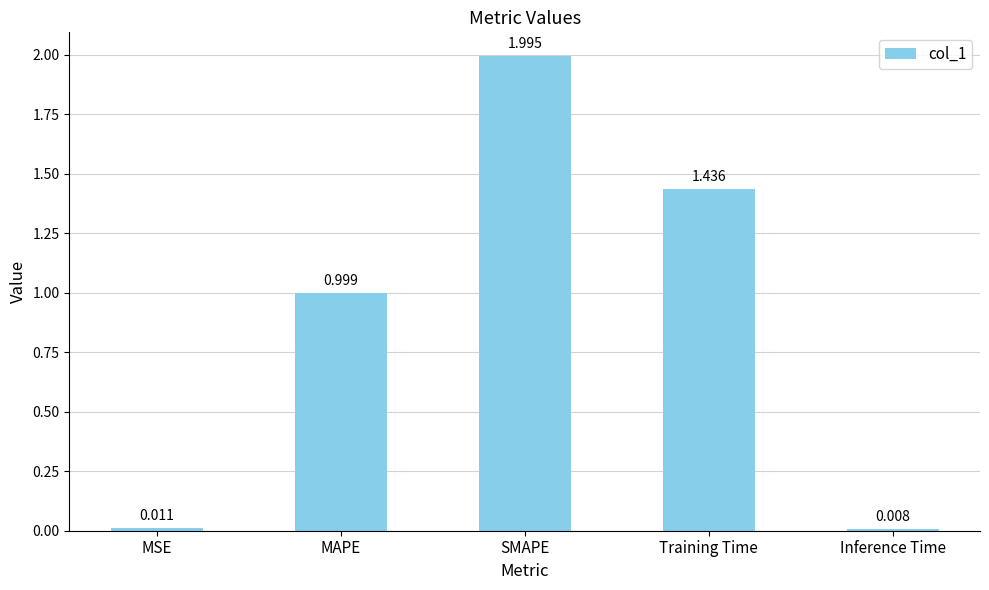

Which has a higher value, MAPE or Training Time?

Training Time